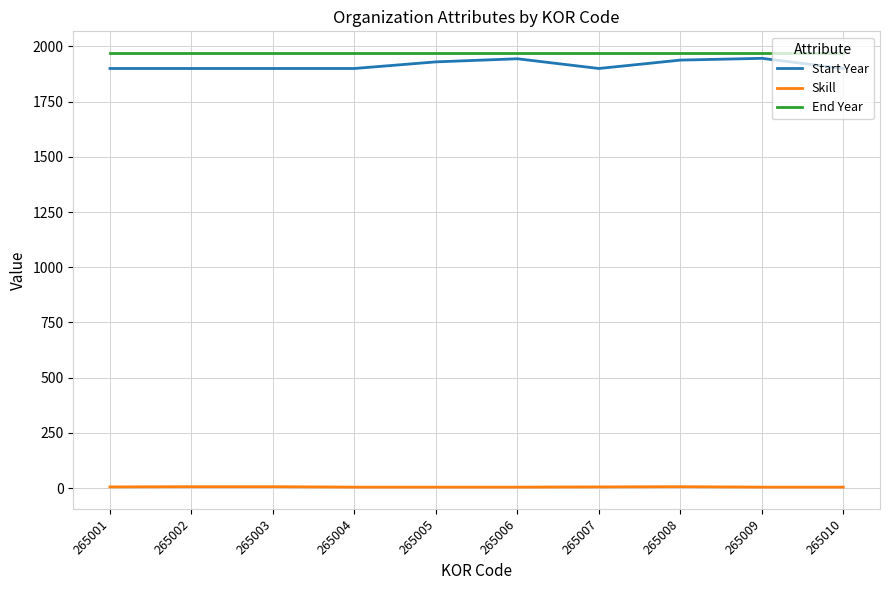

What is the difference between the maximum and minimum values in the Start Year series?

46